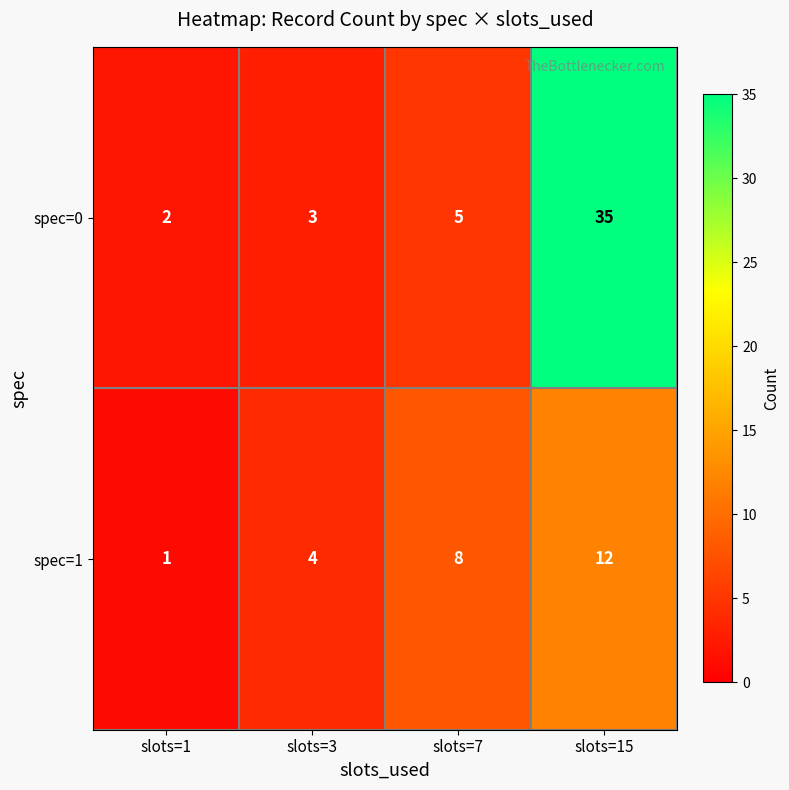

Reading left to right, list all the values displayed in this chart.

spec=0: slots=1=2	slots=3=3	slots=7=5	slots=15=35
spec=1: slots=1=1	slots=3=4	slots=7=8	slots=15=12